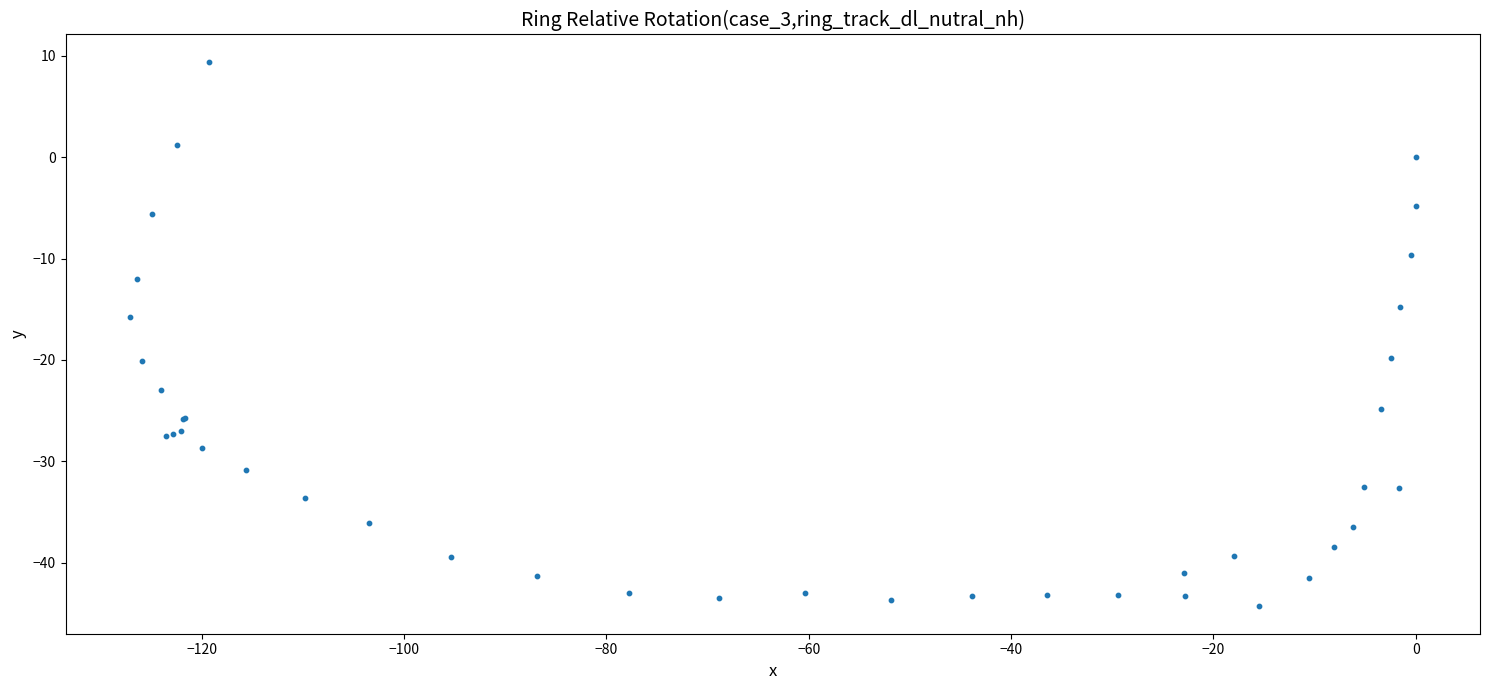

What Y value in the scatter plot is closest to -17?

-15.8